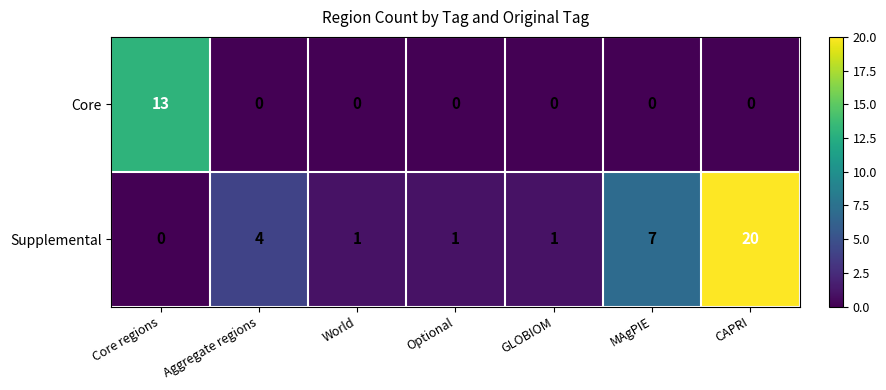

At which label is Supplemental closest to 10?

MAgPIE